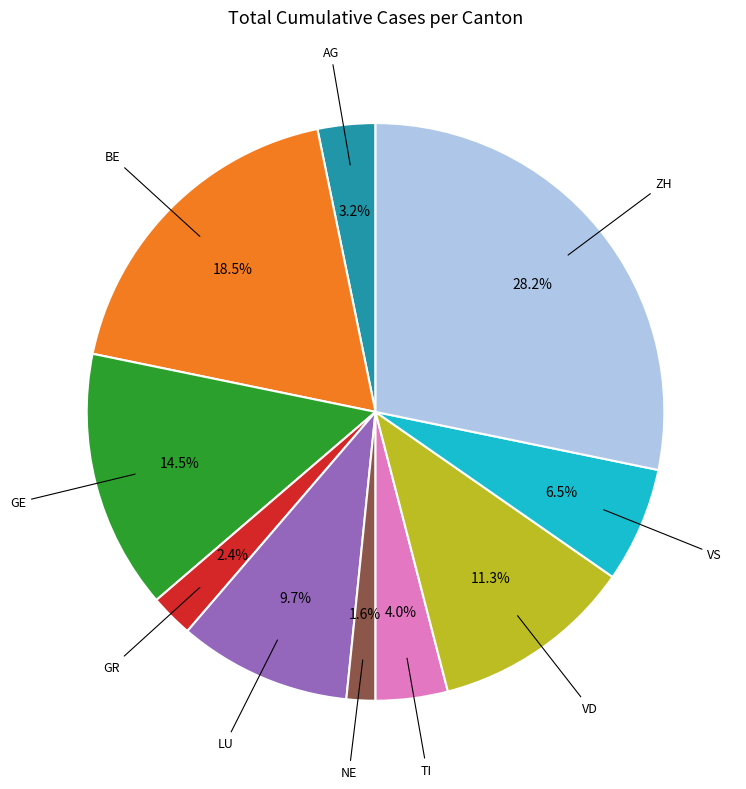

To the nearest percent, what is the average slice percentage?

10%